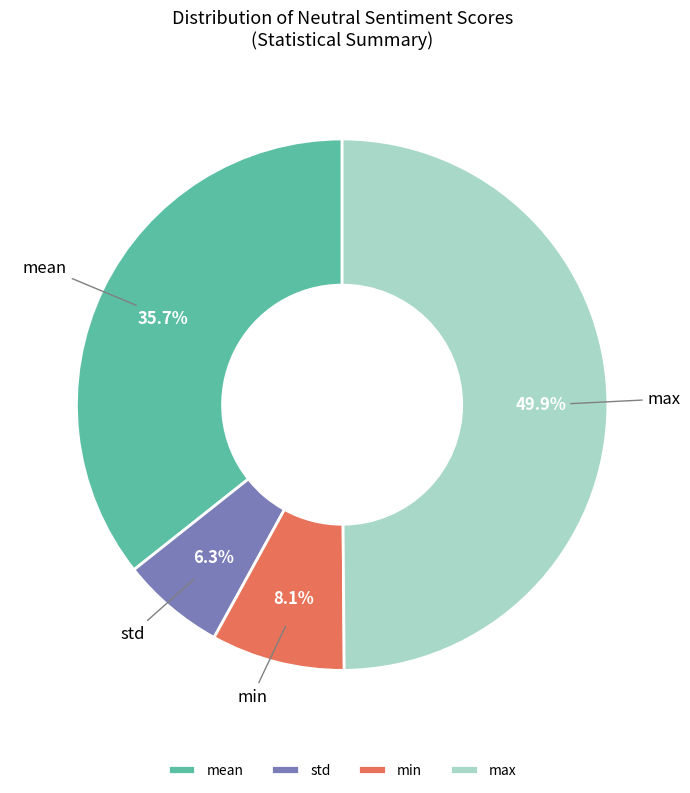

The min slice represents 3% of the pie. True or false?

False